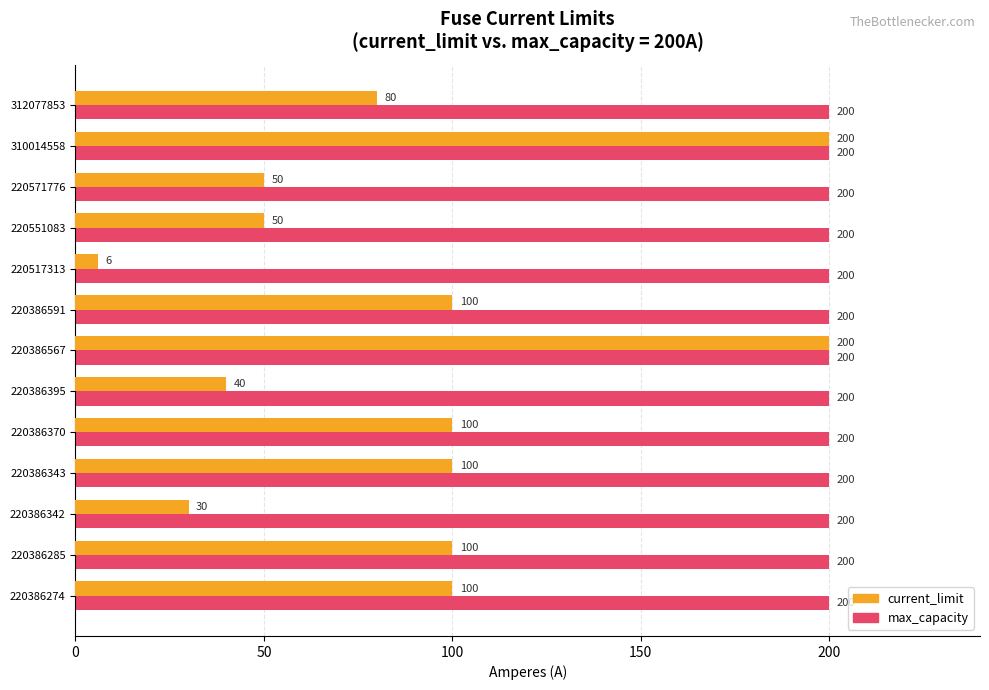

What is the sum of all current_limit values?

1156